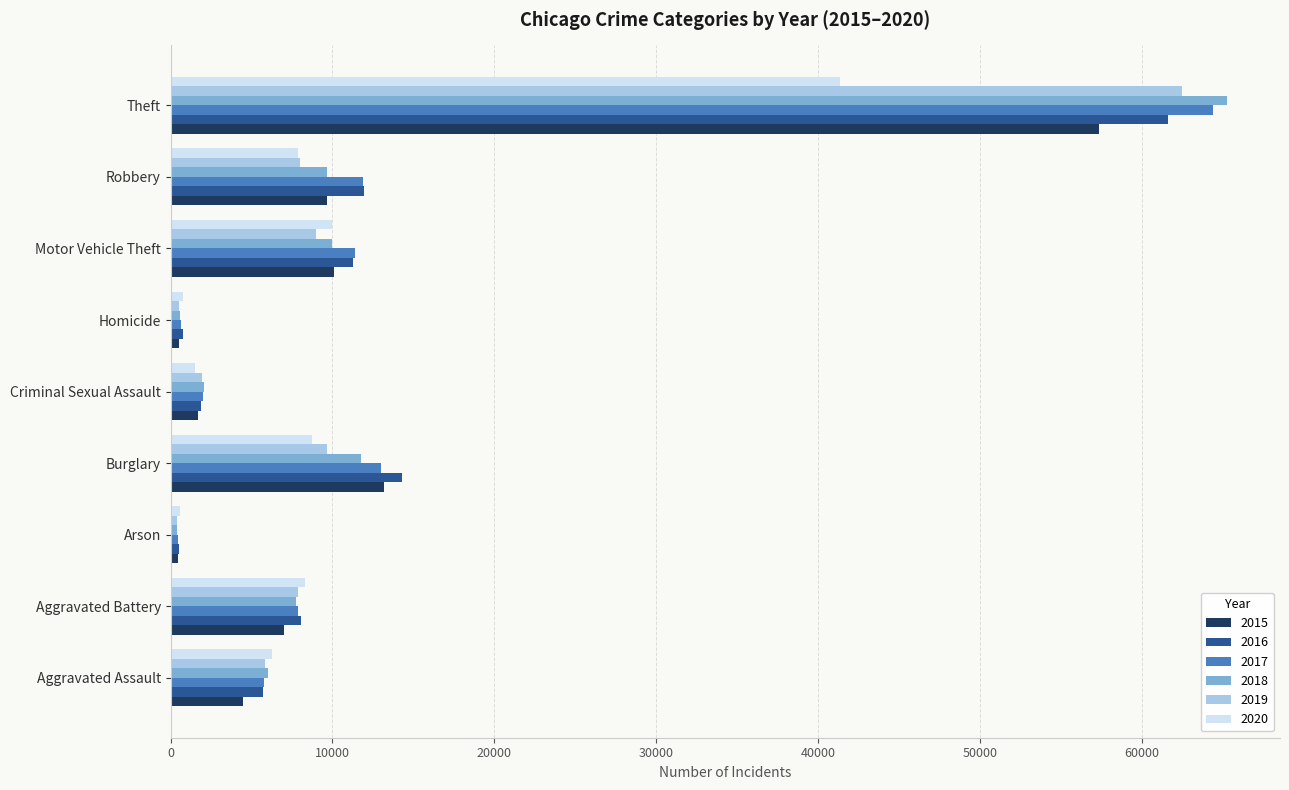

What are all the series names shown in the legend?

2015, 2016, 2017, 2018, 2019, 2020